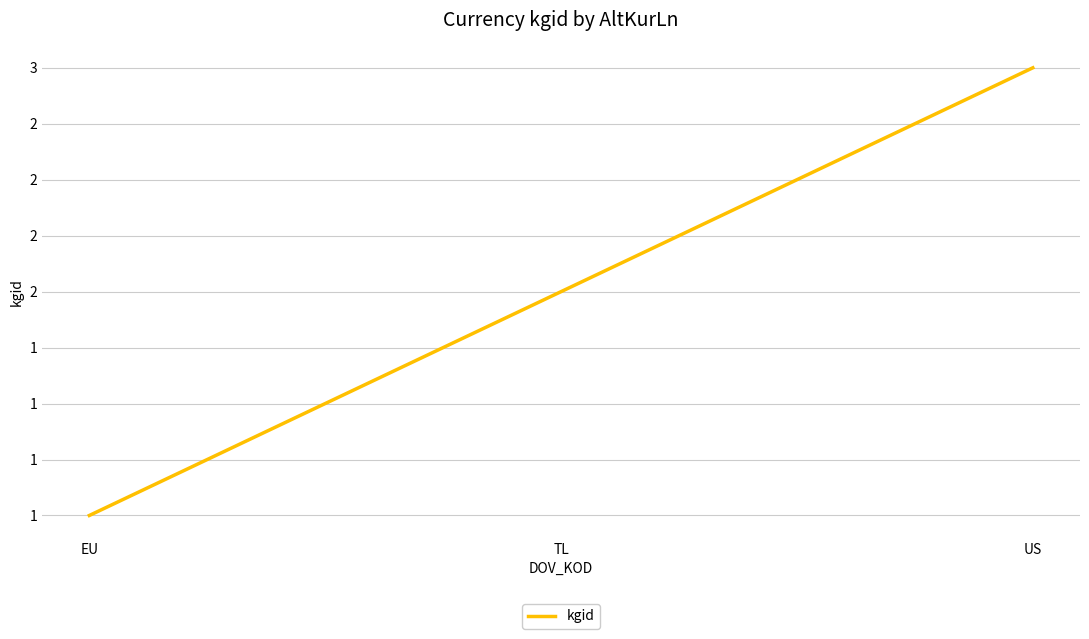

Approximately how many times larger is the value at TL compared to US?

0.7